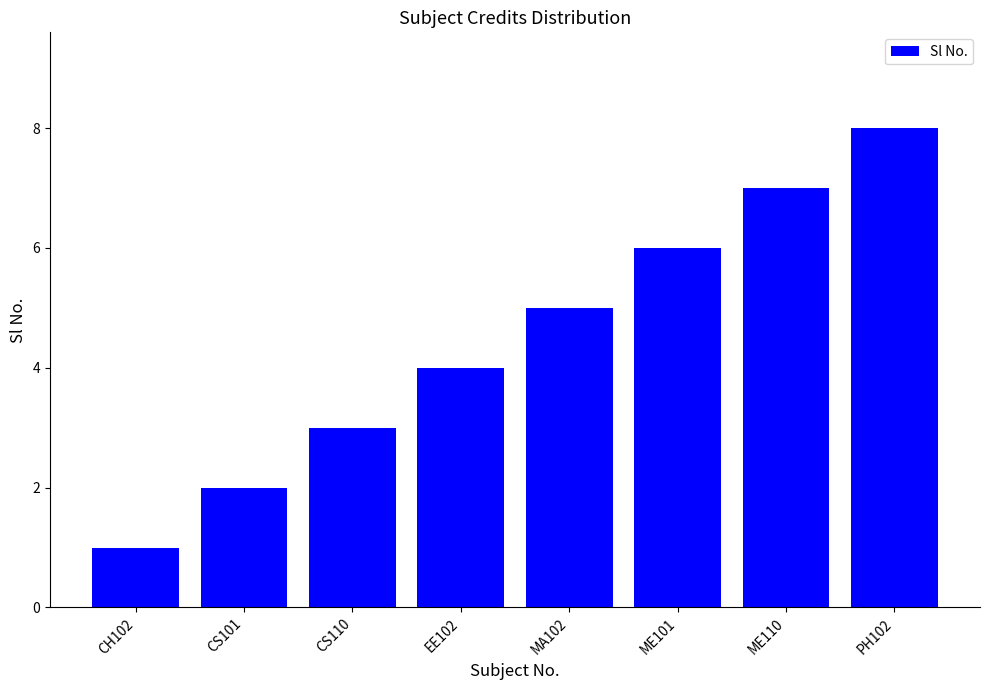

What is the approximate value at CS101?

2